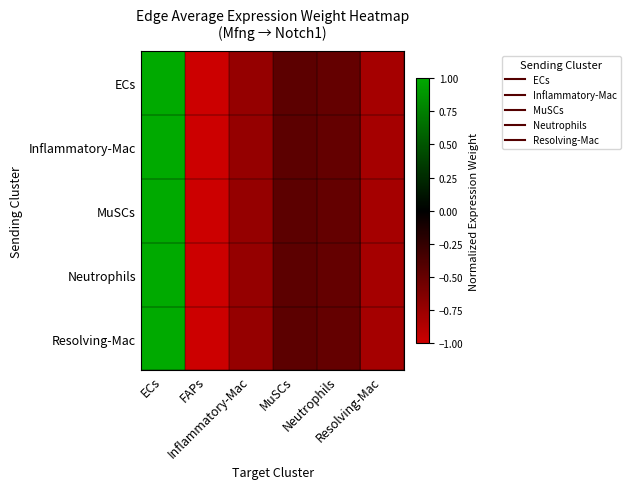

Which series changed the most between ECs and FAPs?

ECs